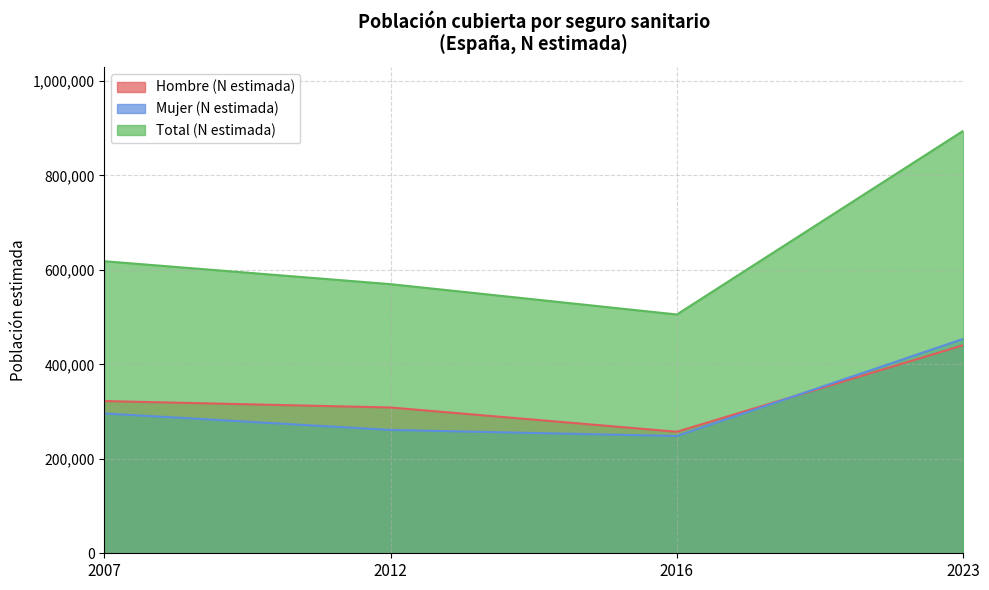

The value of Total (N estimada) at 2023 is 561045. True or false?

False